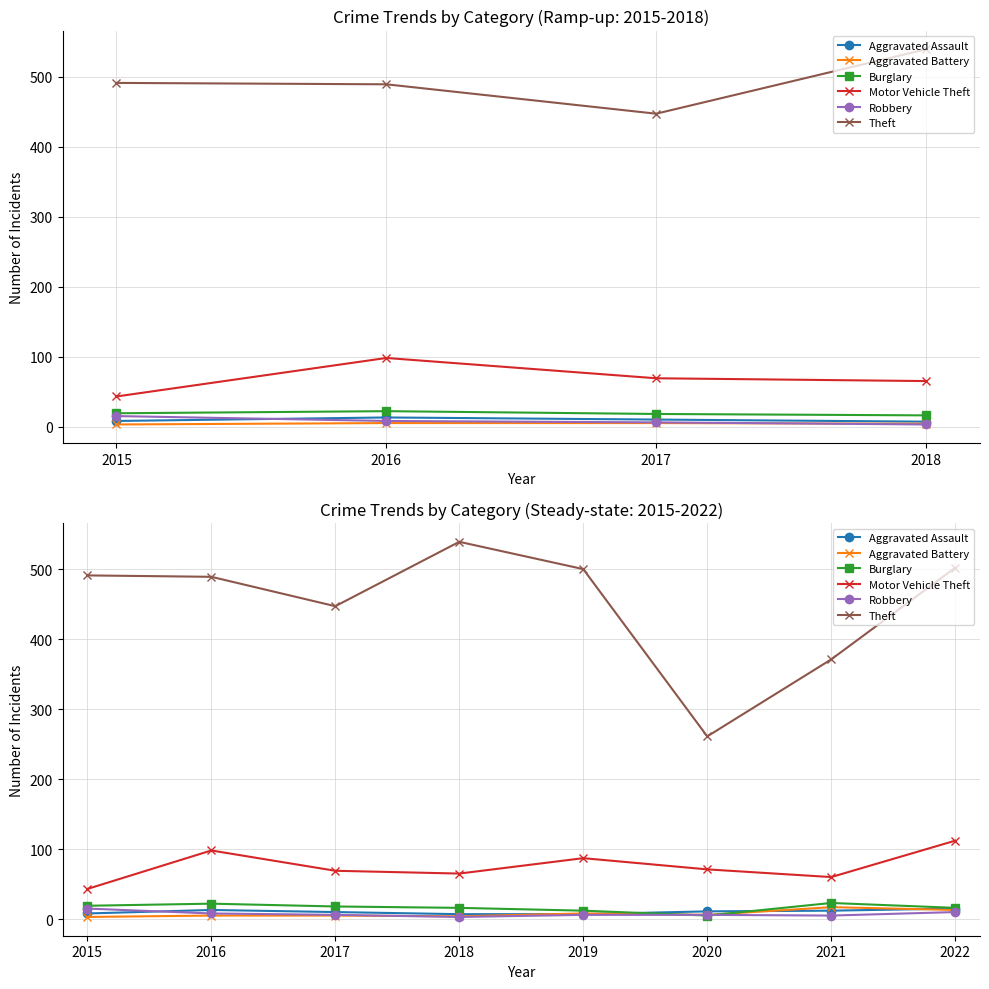

Reading right to left, transcribe all the data shown in this chart.

Aggravated Assault: 15	12	11	7	7	10	13	8
Aggravated Battery: 13	17	6	8	4	5	5	3
Burglary: 16	23	5	12	16	18	22	19
Motor Vehicle Theft: 112	60	71	87	65	69	98	43
Robbery: 10	5	6	6	3	6	8	15
Theft: 502	371	261	500	539	447	489	491